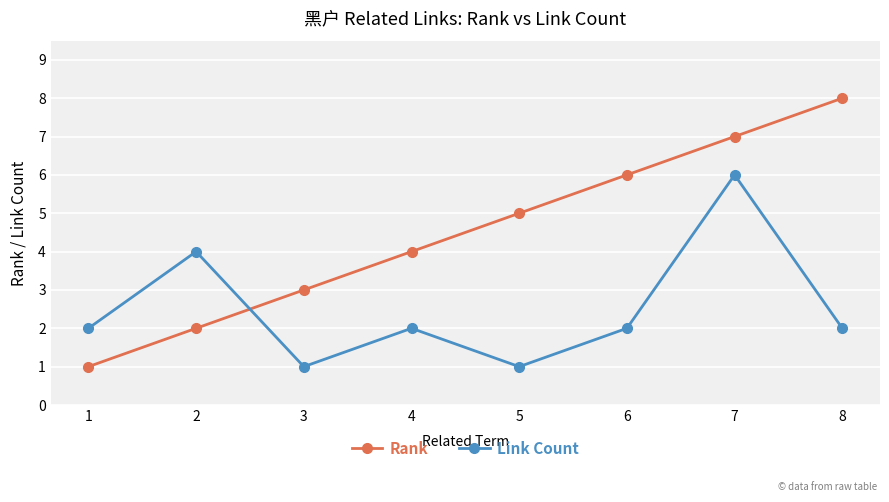

What is the approximate value of Rank at 3?

3